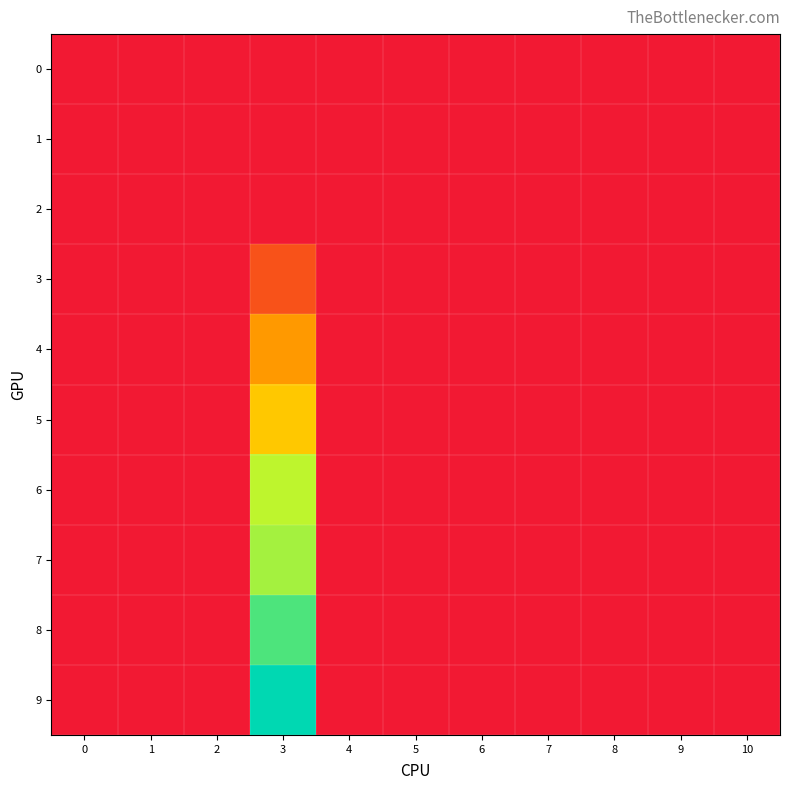

Which series has the largest total across all categories?

9